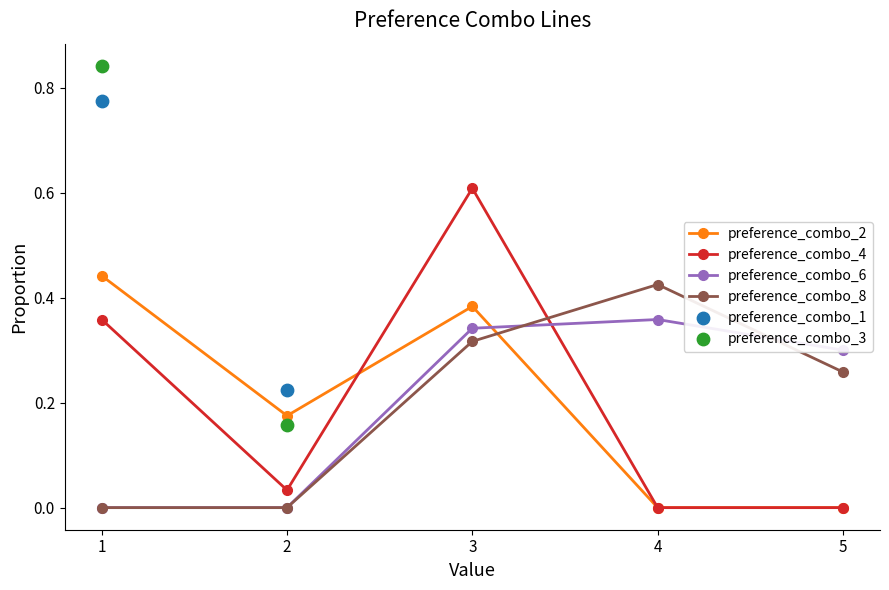

At how many categories does at least one series exceed 0?

5